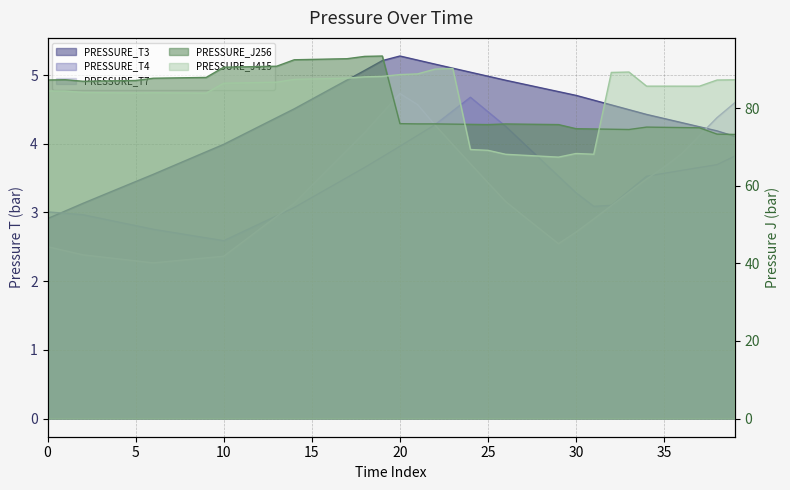

Which series has the widest spread of values?

PRESSURE_J415